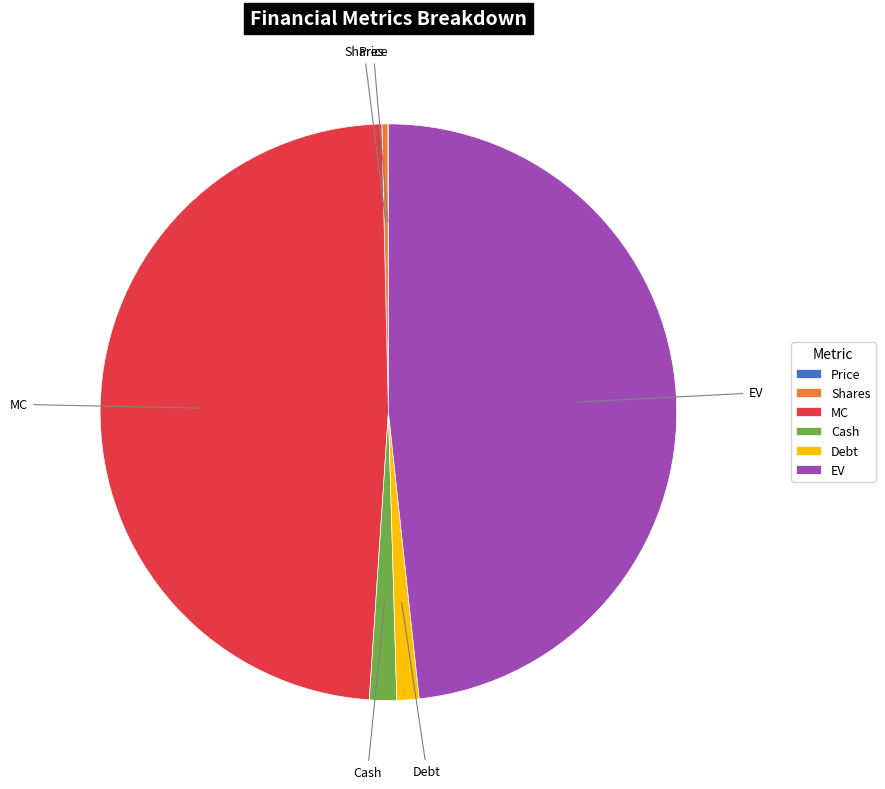

Is it true that MC is 58% of the pie?

False